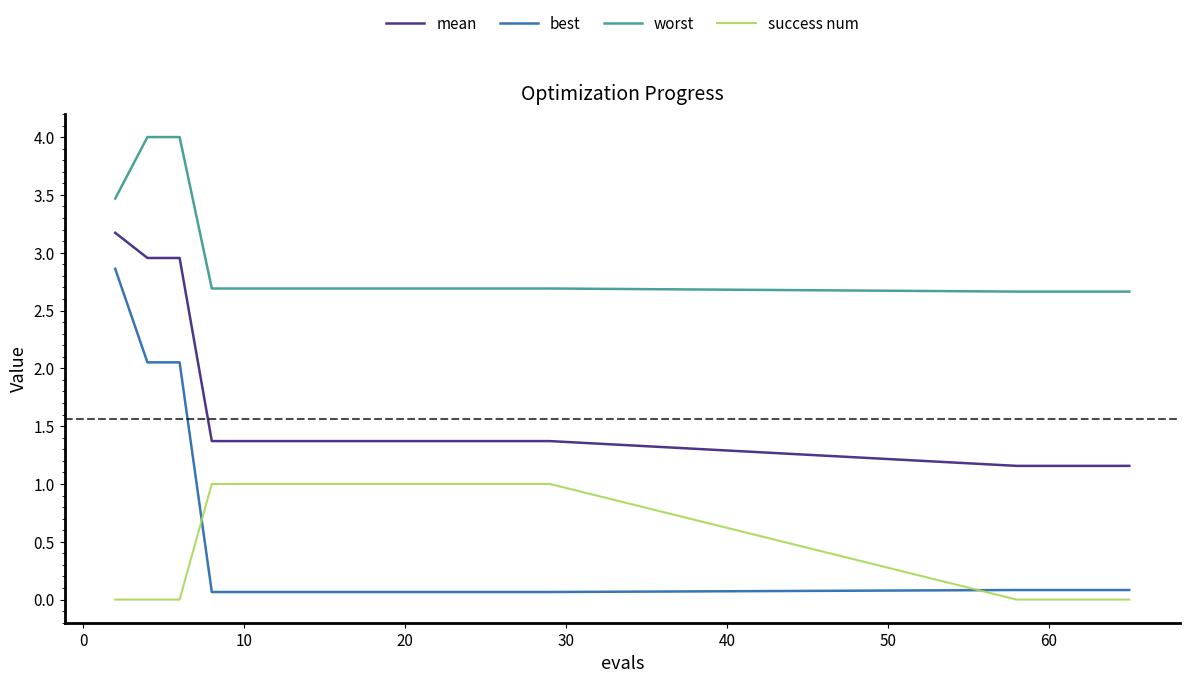

What is the greatest value displayed?

4.0